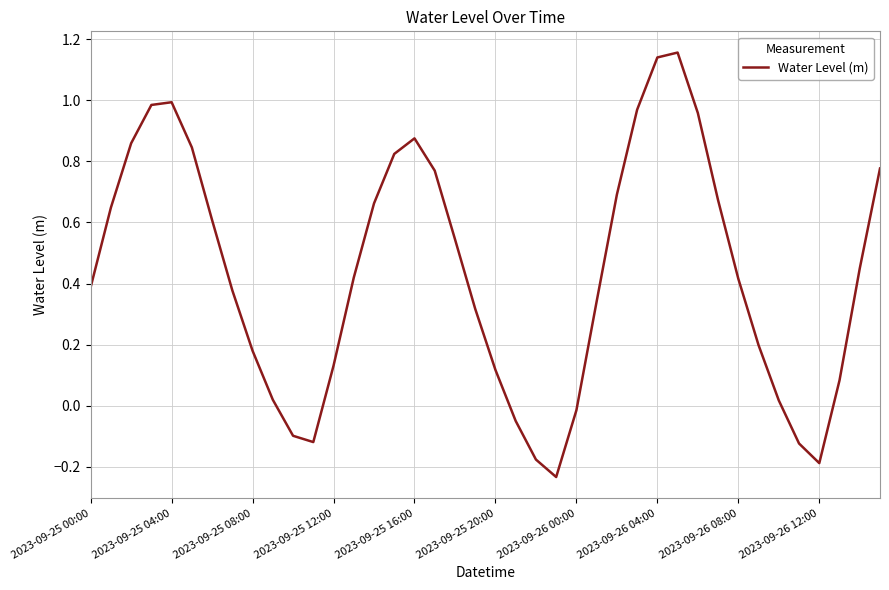

Does the chart have visible grid lines?

Yes